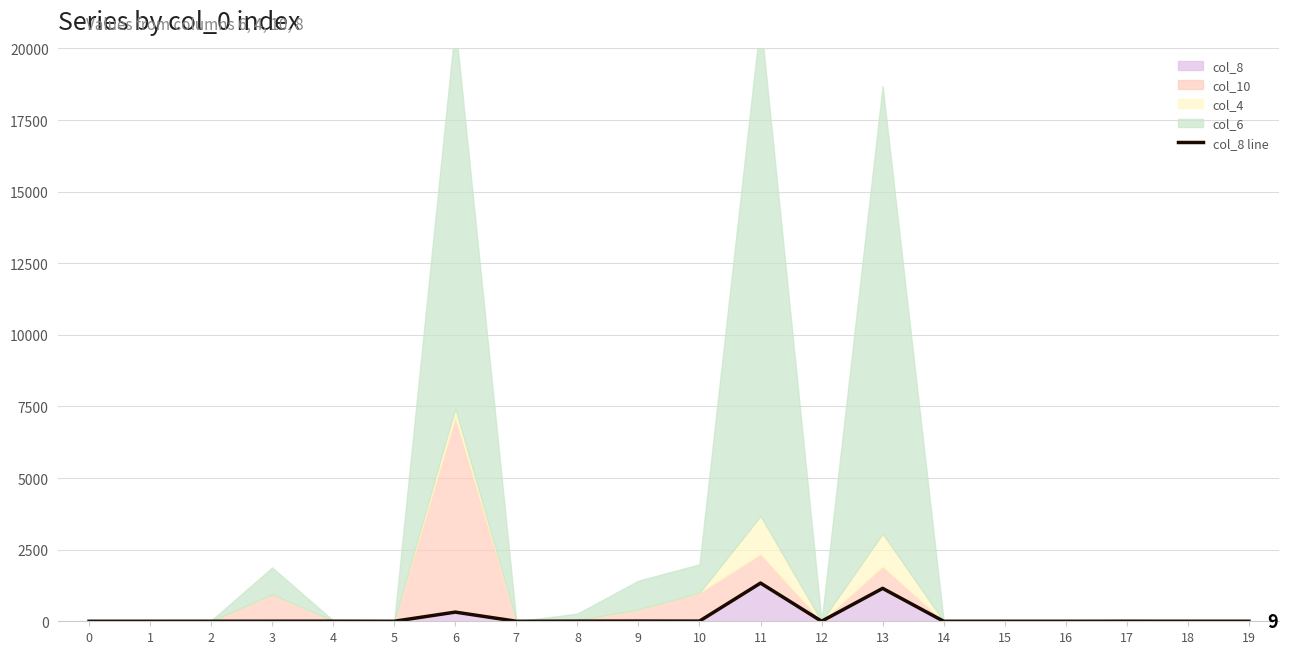

Rank the categories by value from highest to lowest.

11, 13, 6, 9, 10, 8, 4, 3, 2, 12, 17, 18, 19, 0, 1, 5, 7, 14, 15, 16